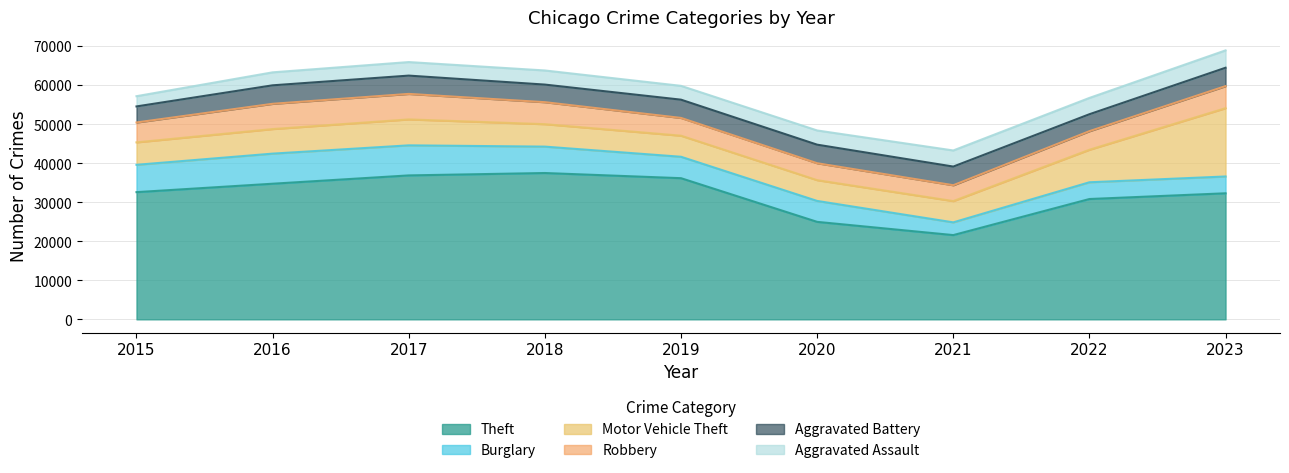

At which label does Motor Vehicle Theft first exceed 5749?

2016